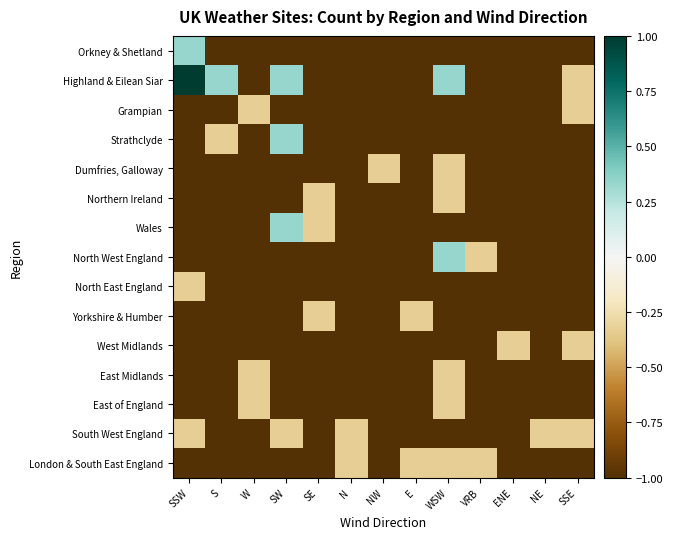

At how many categories does at least one series exceed 0?

4